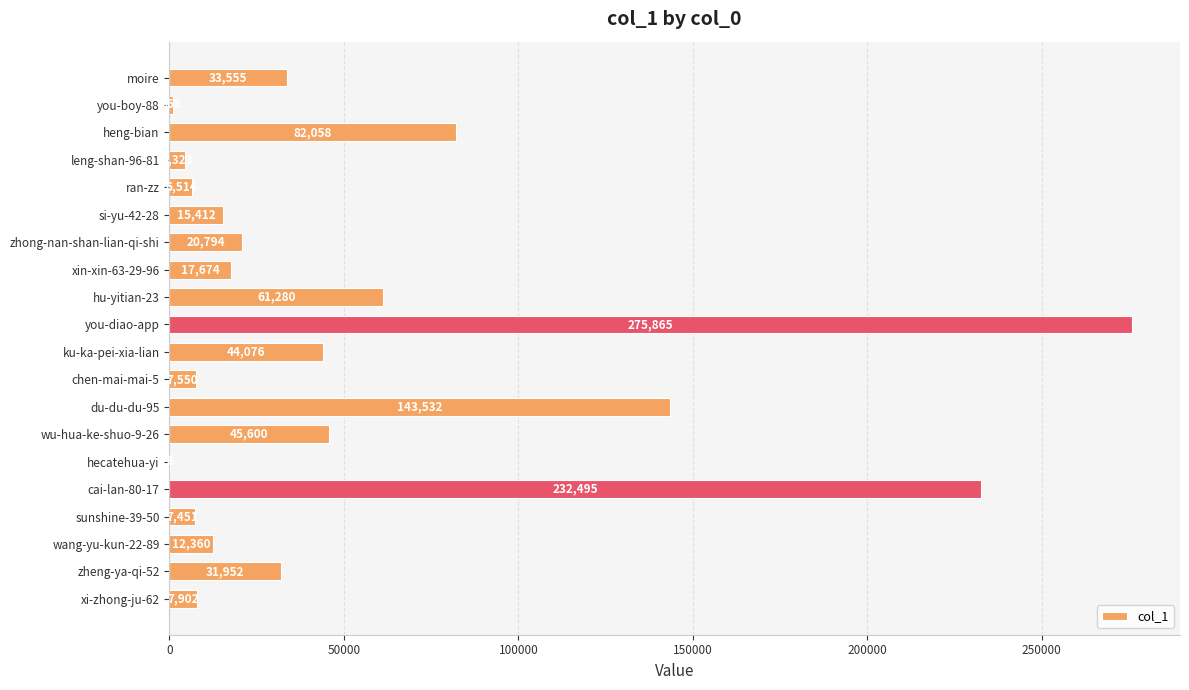

At which label is the value closest to 137936?

du-du-du-95